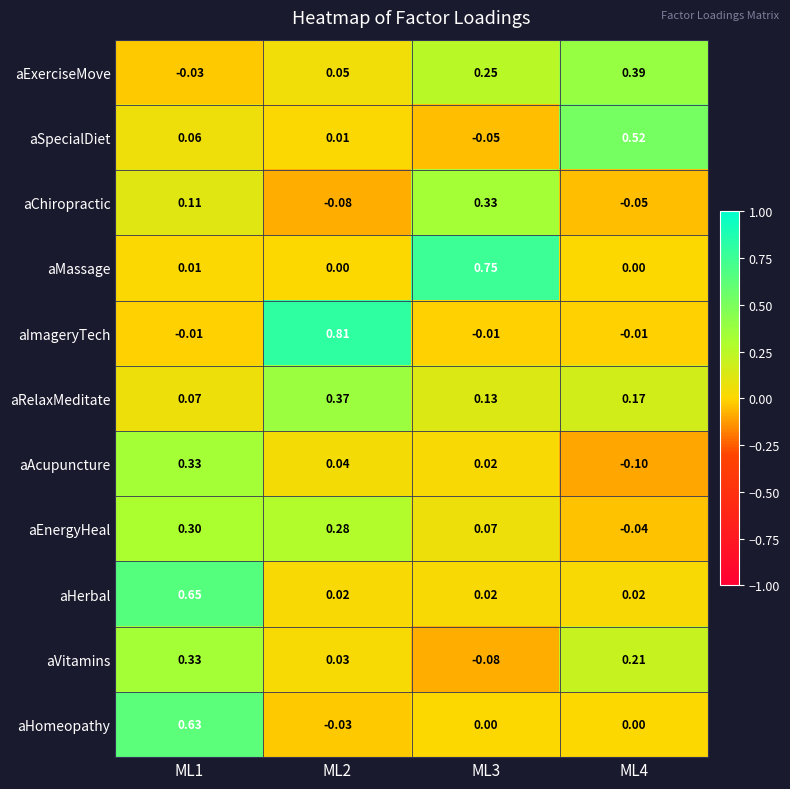

Is the value of aHerbal at ML1 greater than the value of aSpecialDiet at ML3?

Yes